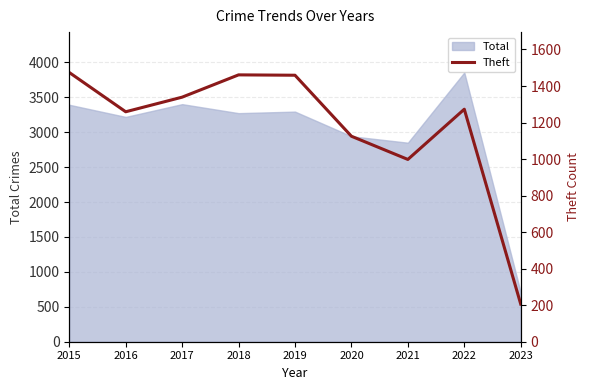

At which label does Total reach its peak?

2022